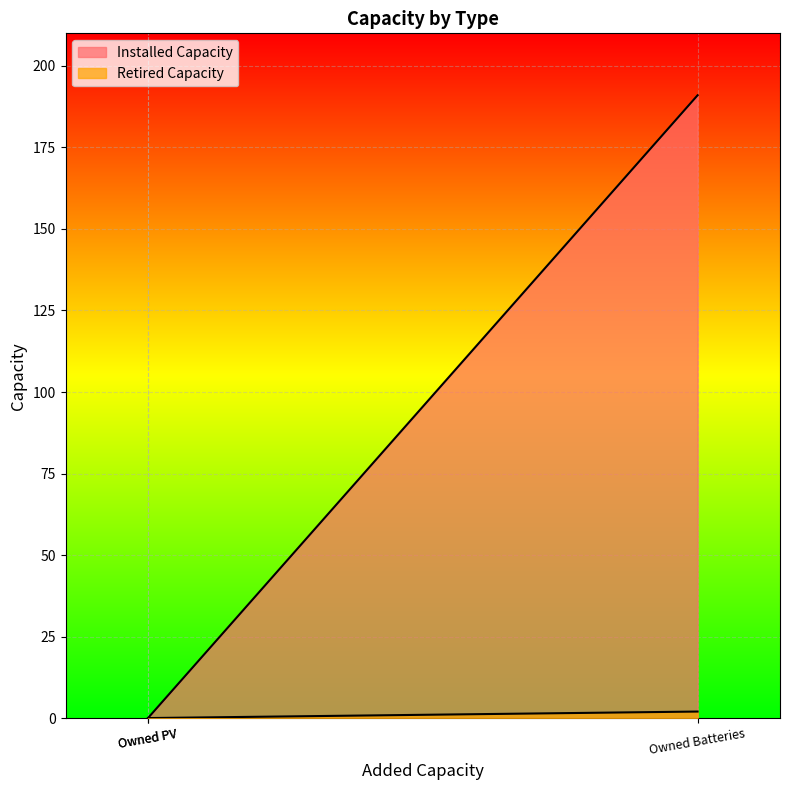

Is the value of Retired Capacity at Owned PV greater than the value of Installed Capacity at Owned Batteries?

No